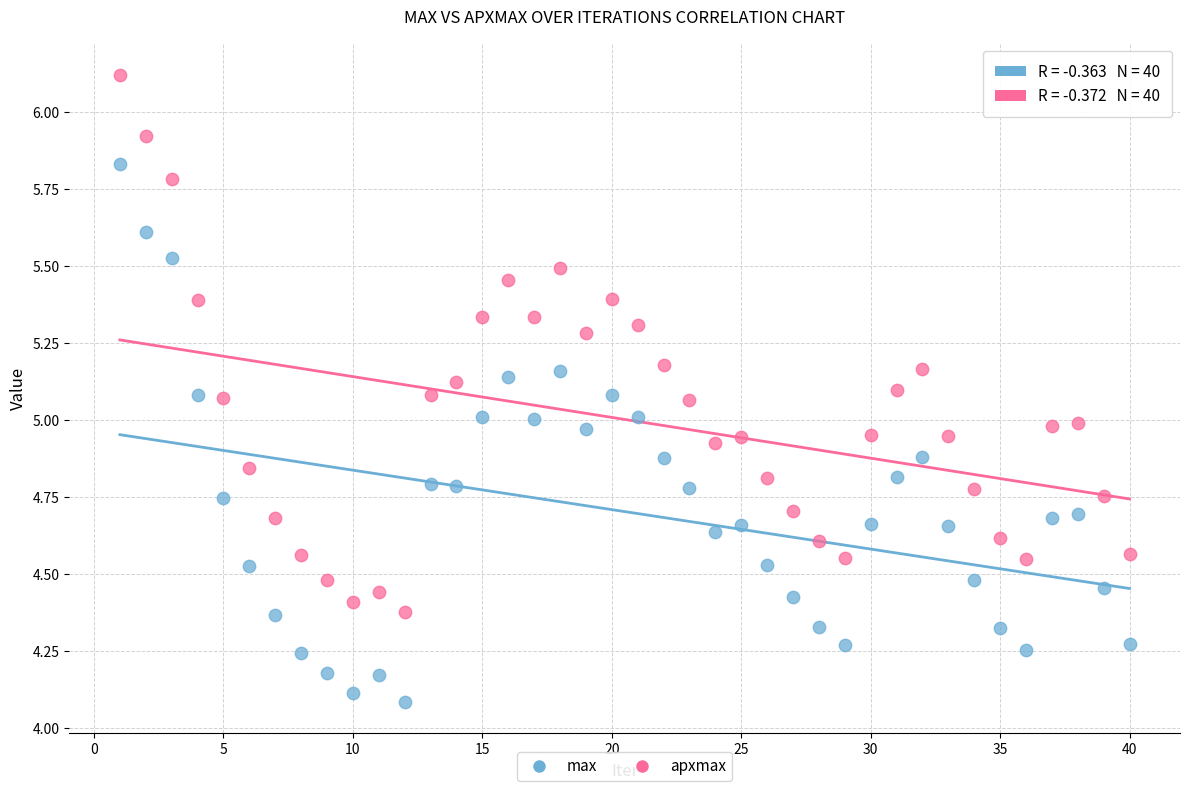

Across all data points, what is the range of X values (max minus min)?

39.0